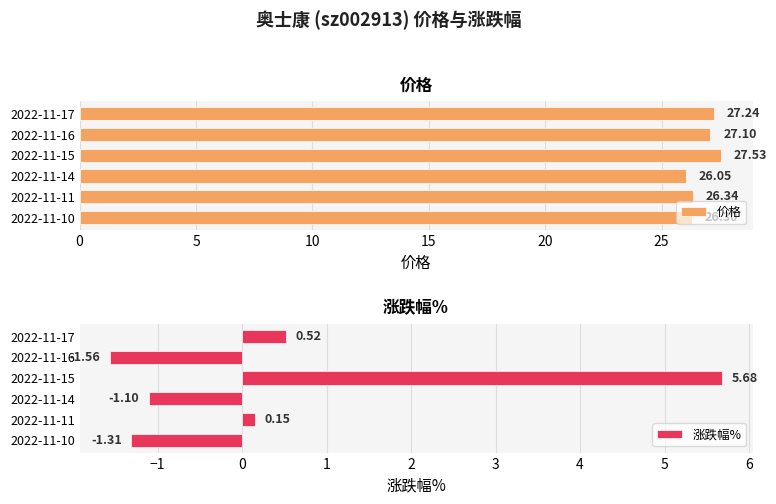

Is it true that 价格 equals 17.6 at 2022-11-17?

False